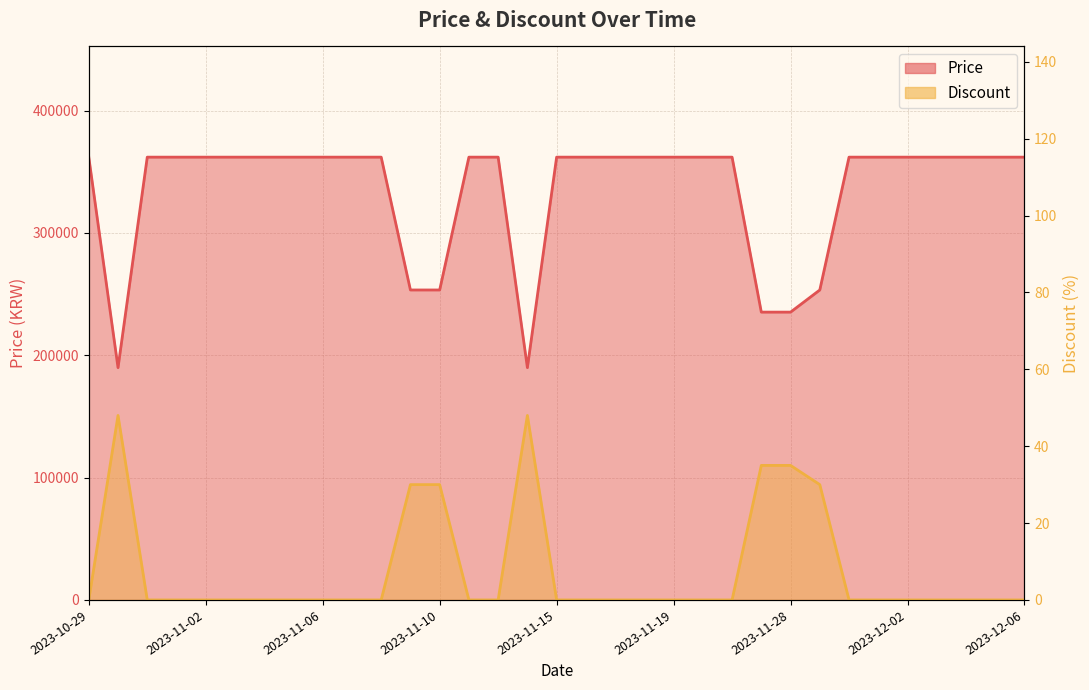

List the series in order of their peak value, highest first.

Price, Discount